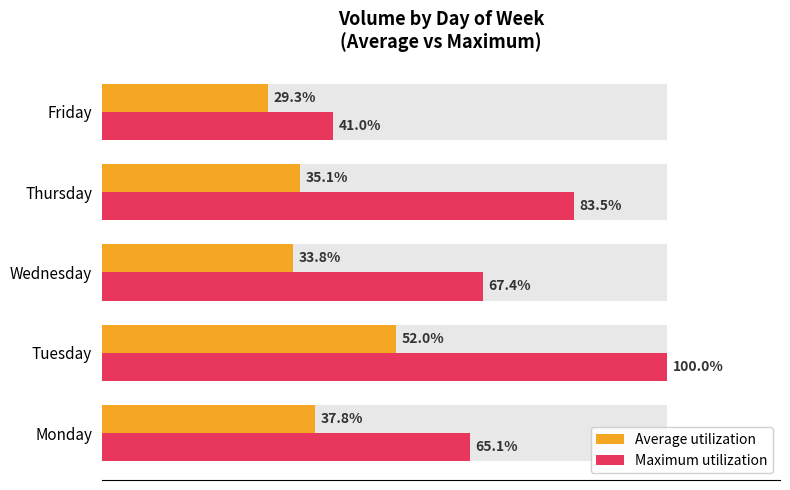

The Average utilization series shows 16.0 at Wednesday. True or false?

False